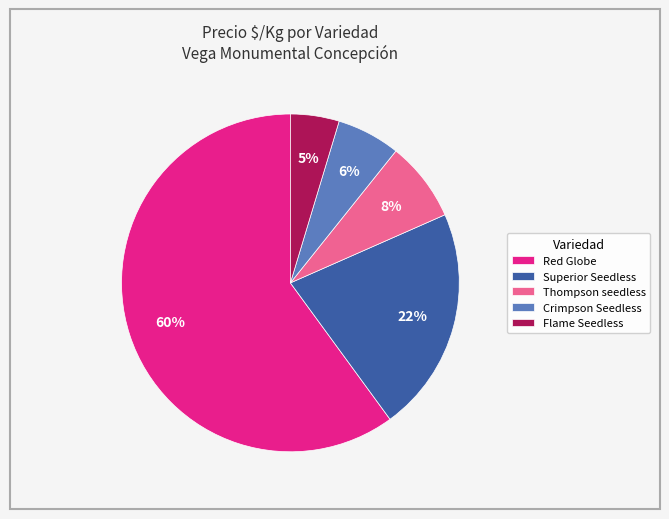

Does Red Globe account for over 50% of the chart?

Yes